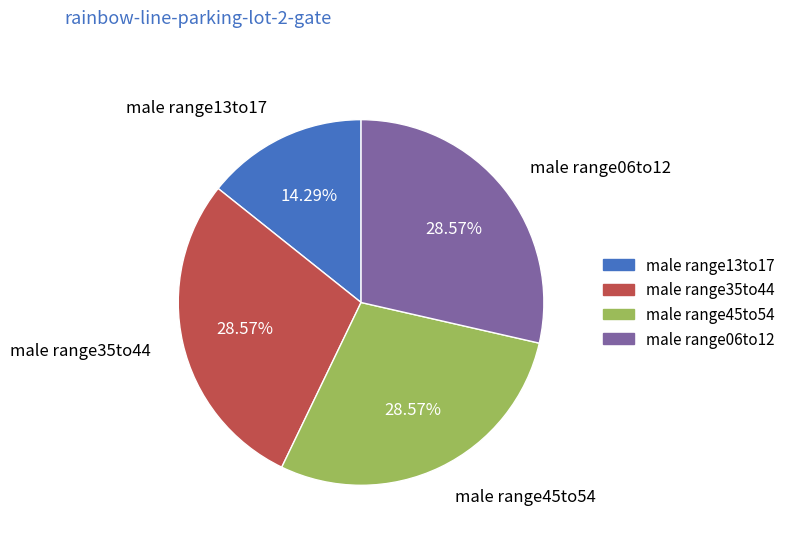

How many slices are in this pie chart?

4